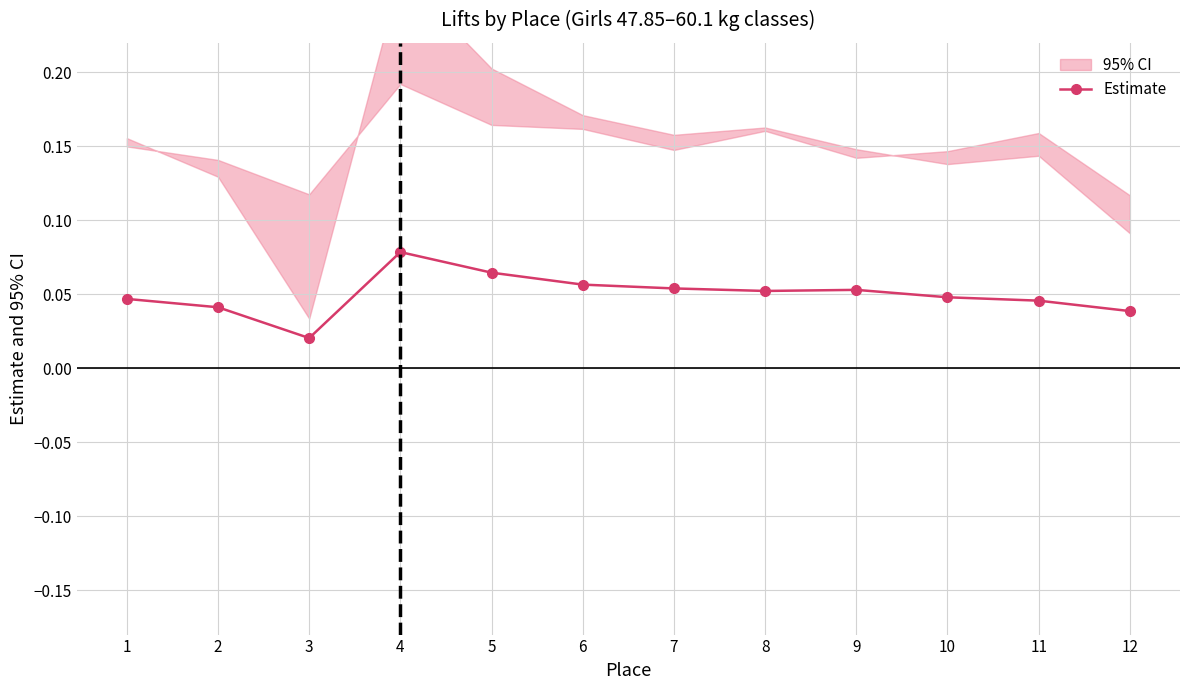

How many points are lower than both their immediate neighbors (excluding endpoints)?

2